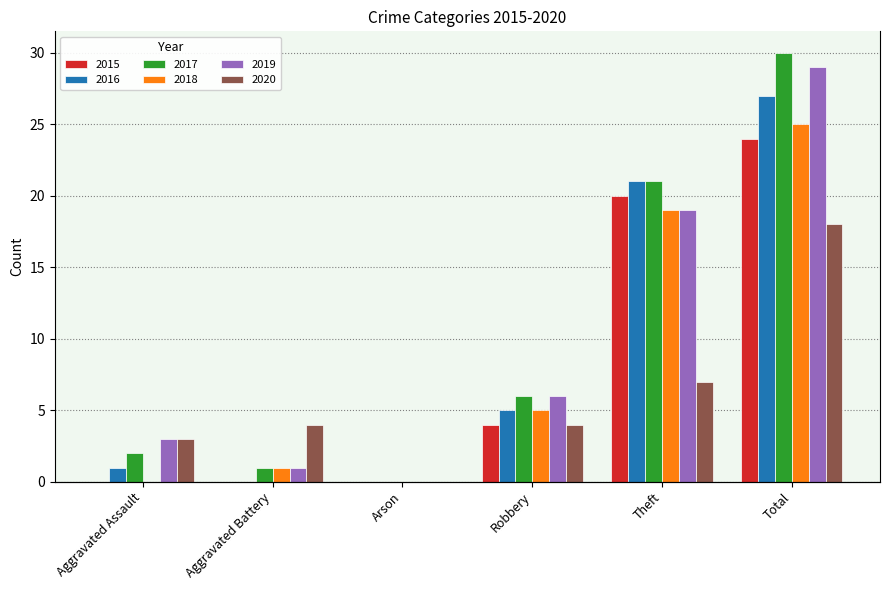

Is it true that 2019 equals 0 at Arson?

True